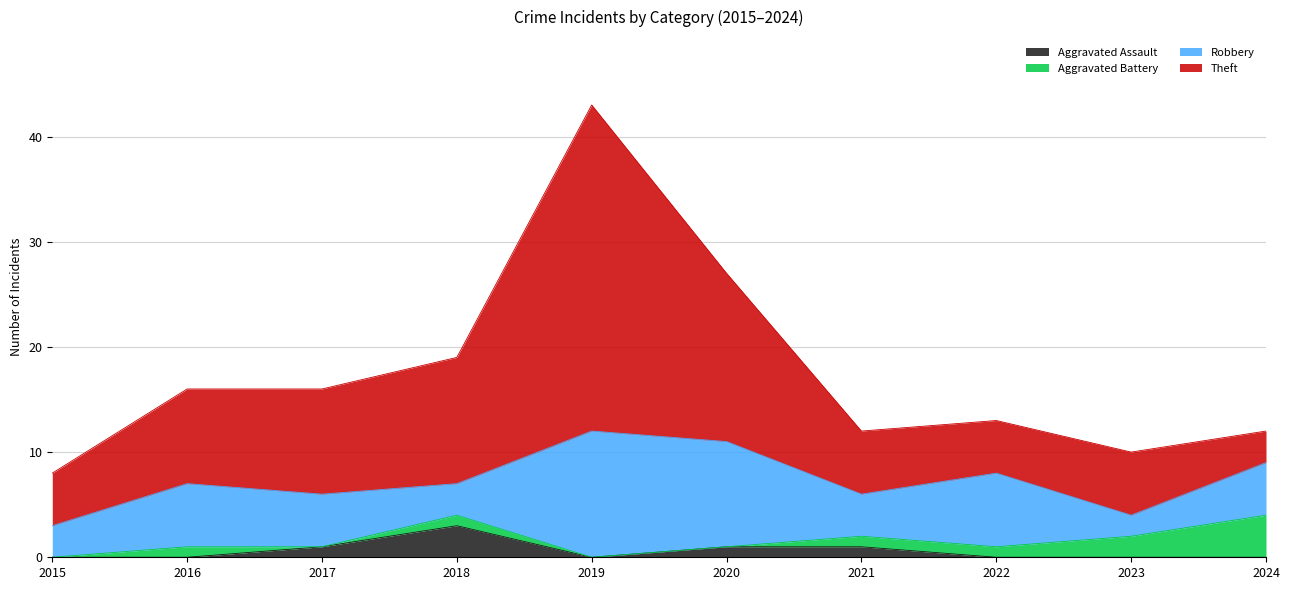

What is the total value across all series at 2022?

13